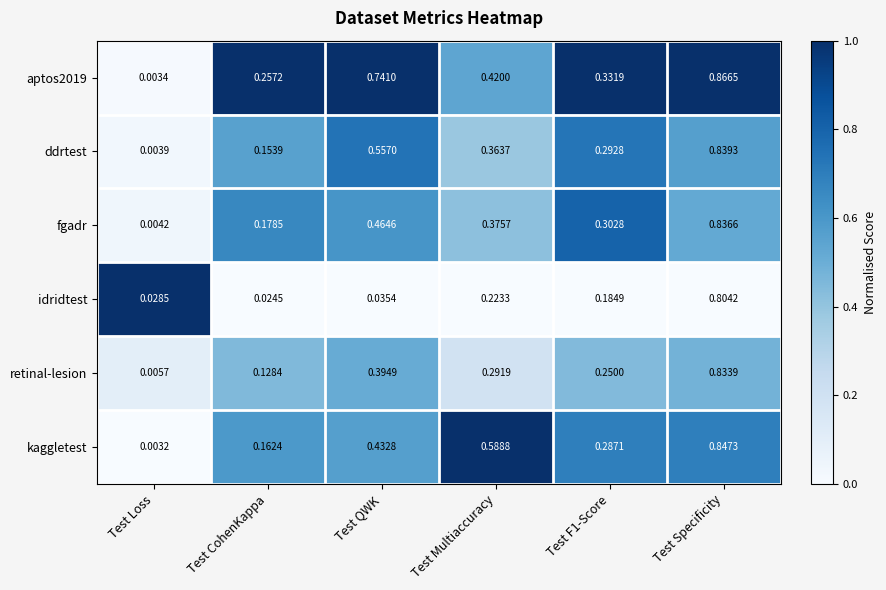

Is the value of ddrtest at Test CohenKappa greater than the value of retinal-lesion at Test QWK?

No